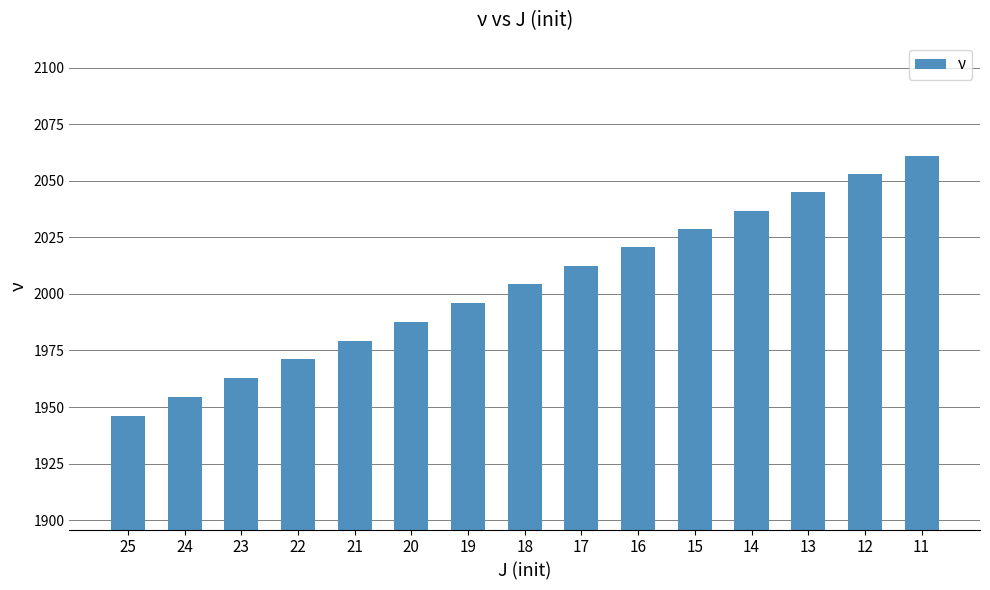

What is the average value?

2003.9